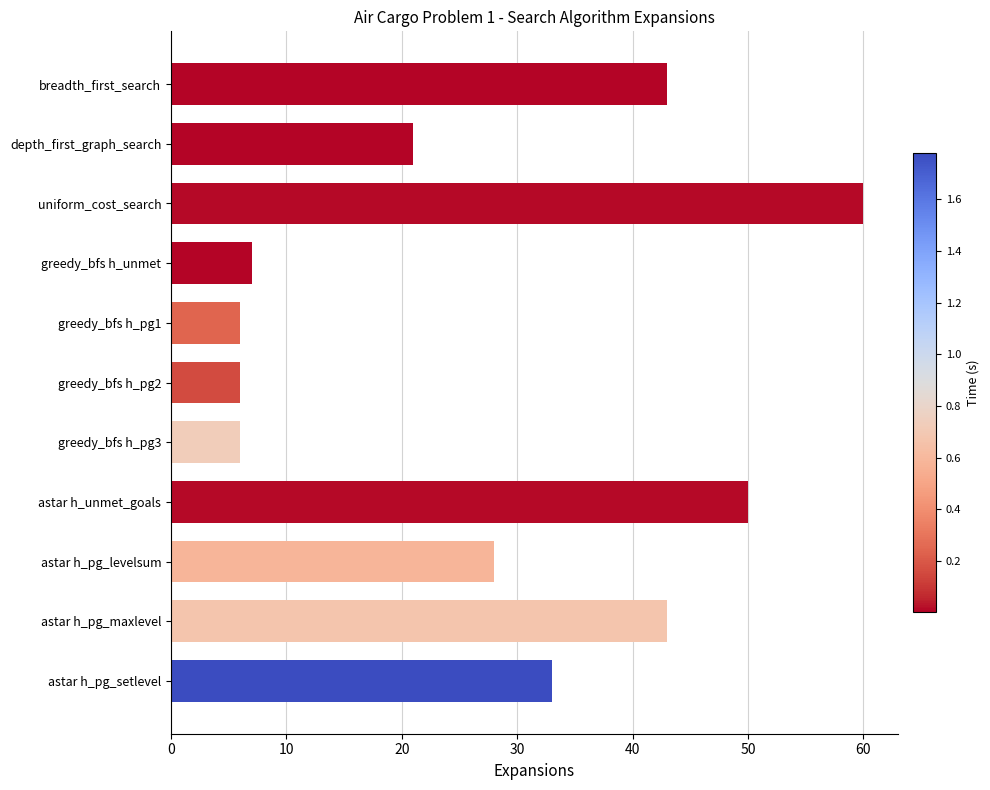

What is the smallest value displayed?

6